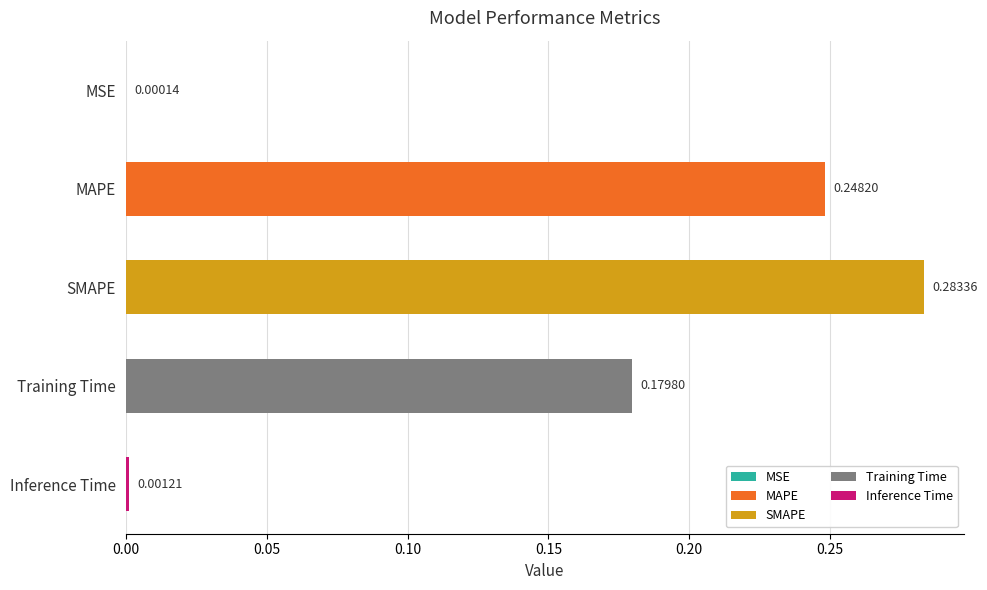

Which has a higher value, SMAPE or MSE?

SMAPE